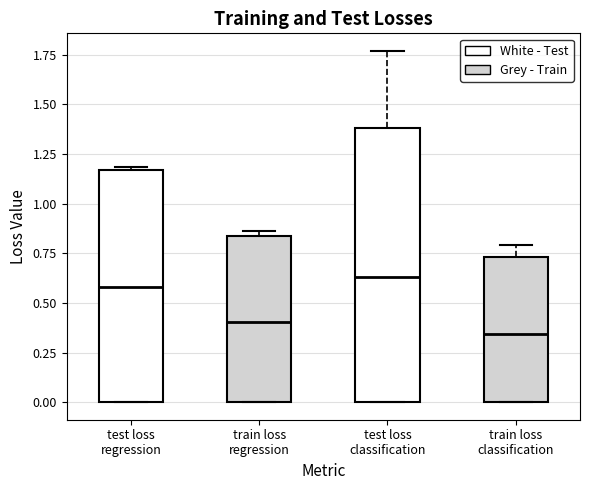

Which box's median line is the highest?

test loss classification